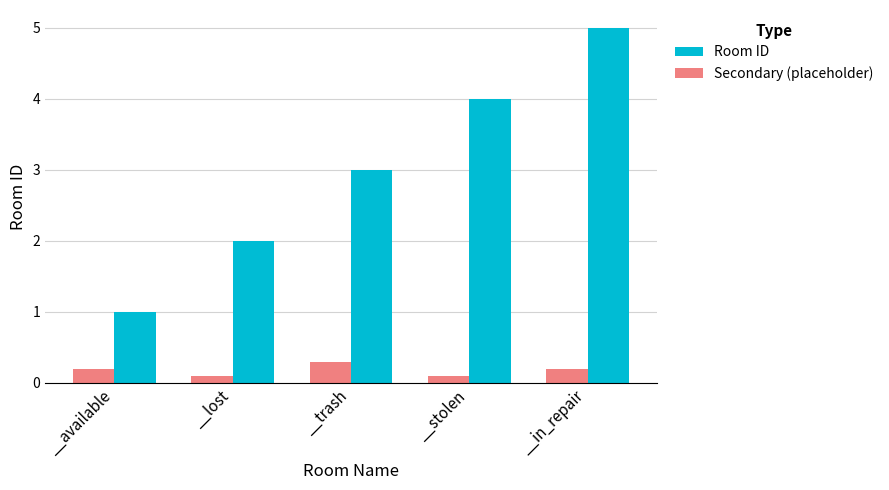

What is the spread (max minus min) of values at __available?

0.8